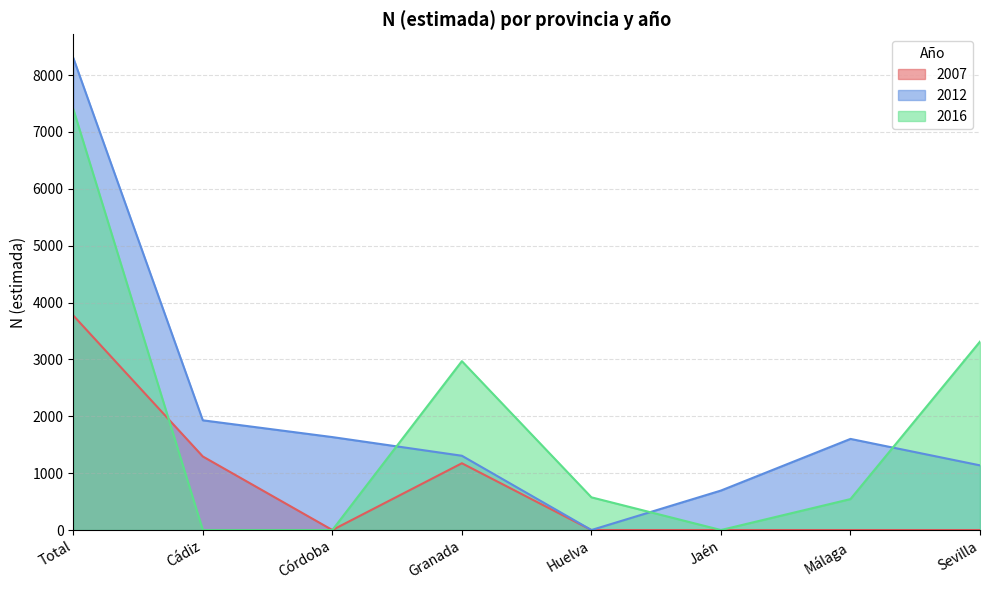

In 2012, how many points are higher than both neighbors (excluding endpoints)?

1